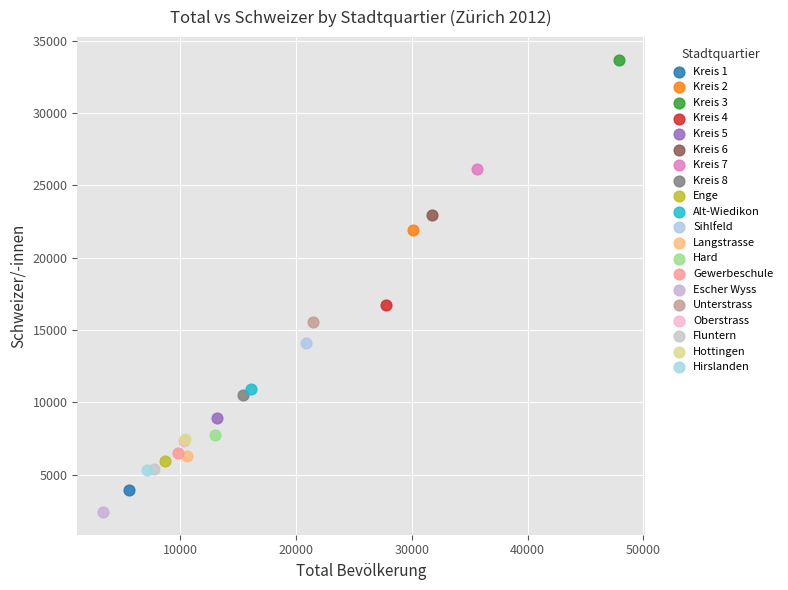

What are all the series names shown in the legend?

Kreis 1, Kreis 2, Kreis 3, Kreis 4, Kreis 5, Kreis 6, Kreis 7, Kreis 8, Enge, Alt-Wiedikon, Sihlfeld, Langstrasse, Hard, Gewerbeschule, Escher Wyss, Unterstrass, Oberstrass, Fluntern, Hottingen, Hirslanden